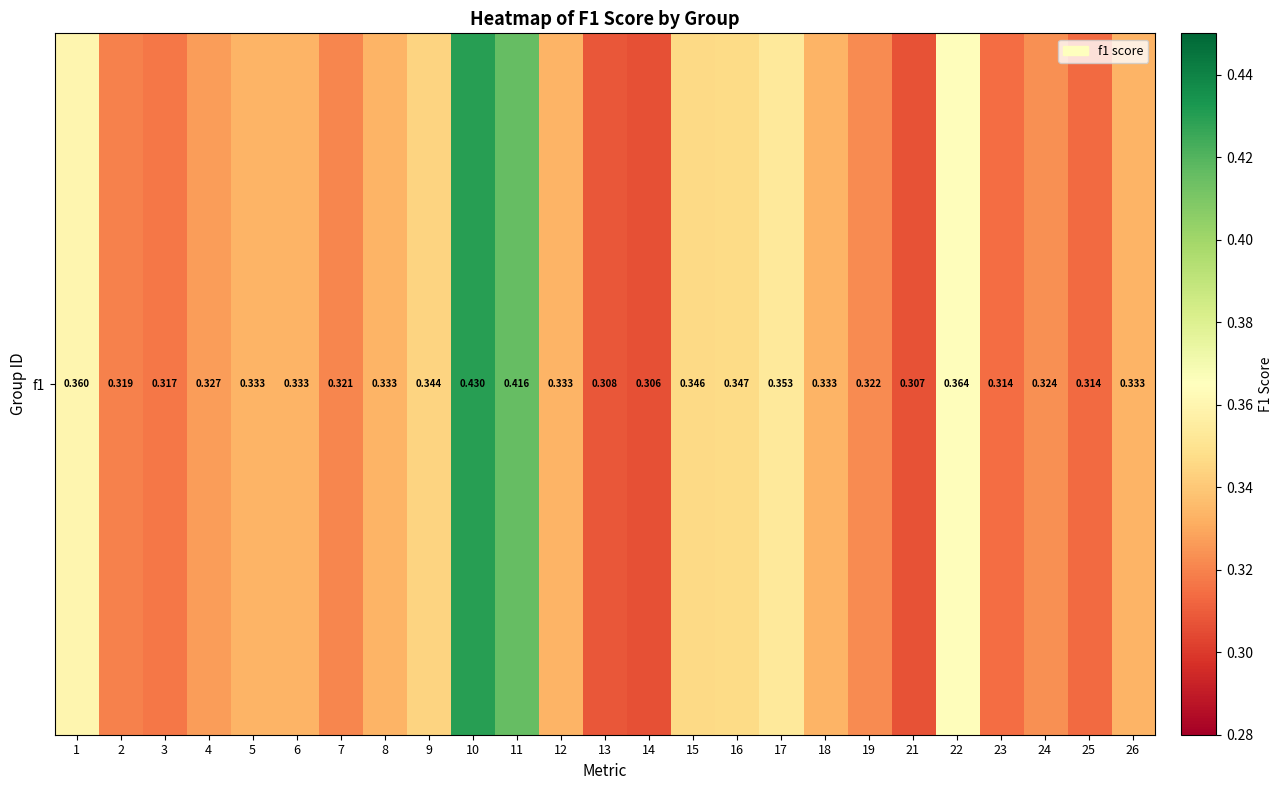

How many values are between 0 and 1?

25